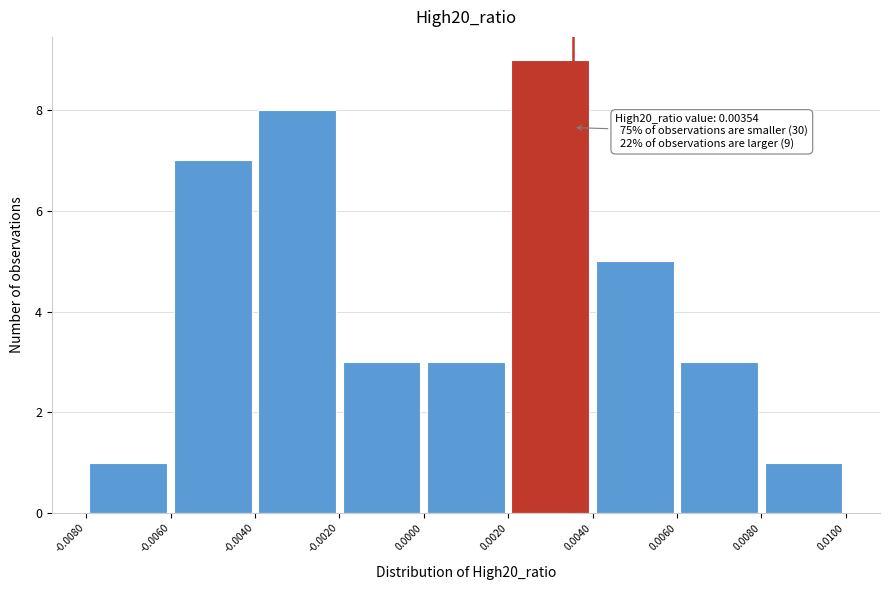

Which range on the x-axis has the tallest bar?

0.0020 to 0.0040